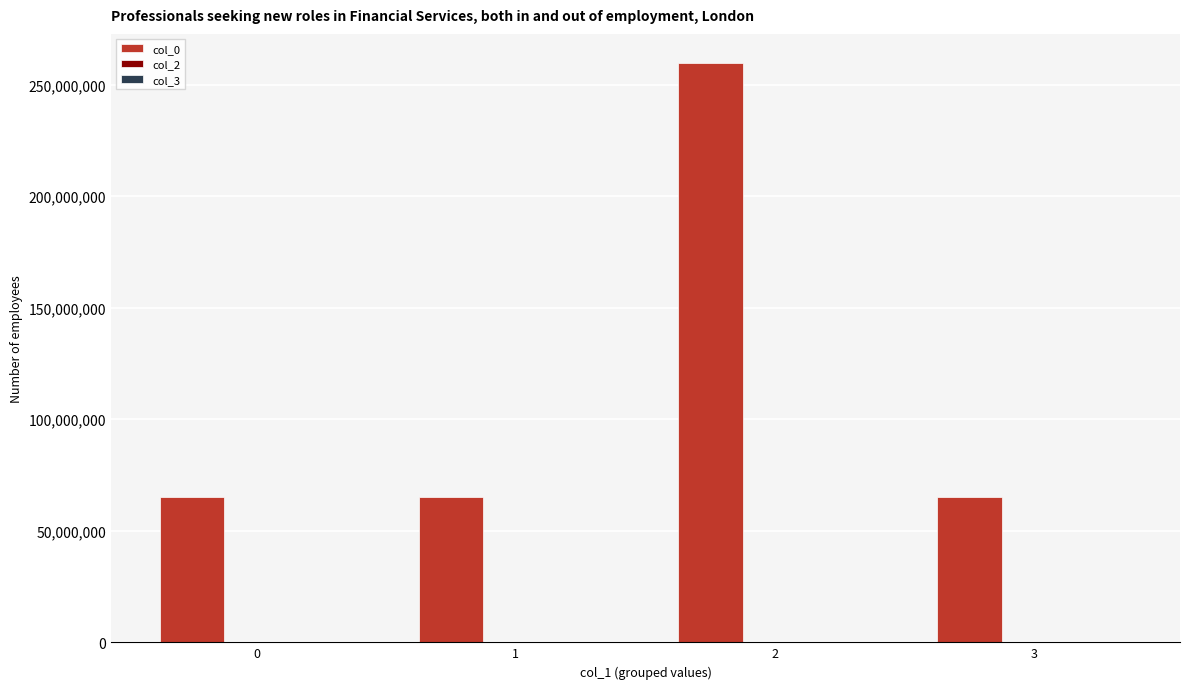

The value of col_0 at 2 is 259754578. True or false?

True